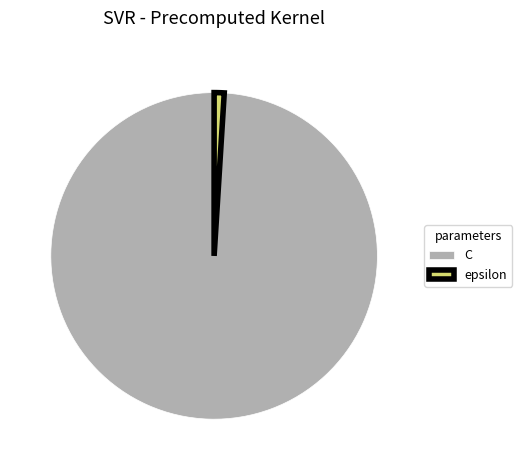

Between epsilon and C, which is larger?

C